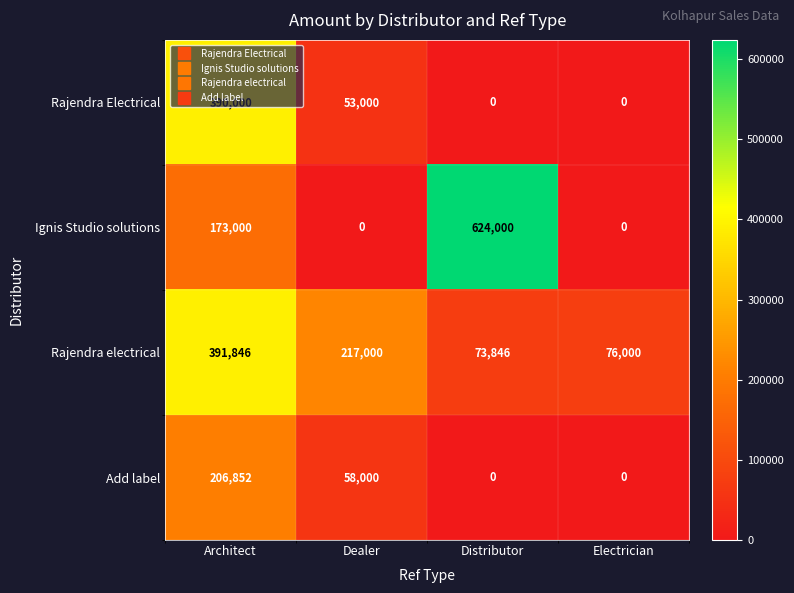

Is the value of Add label at Dealer greater than the value of Rajendra Electrical at Architect?

No